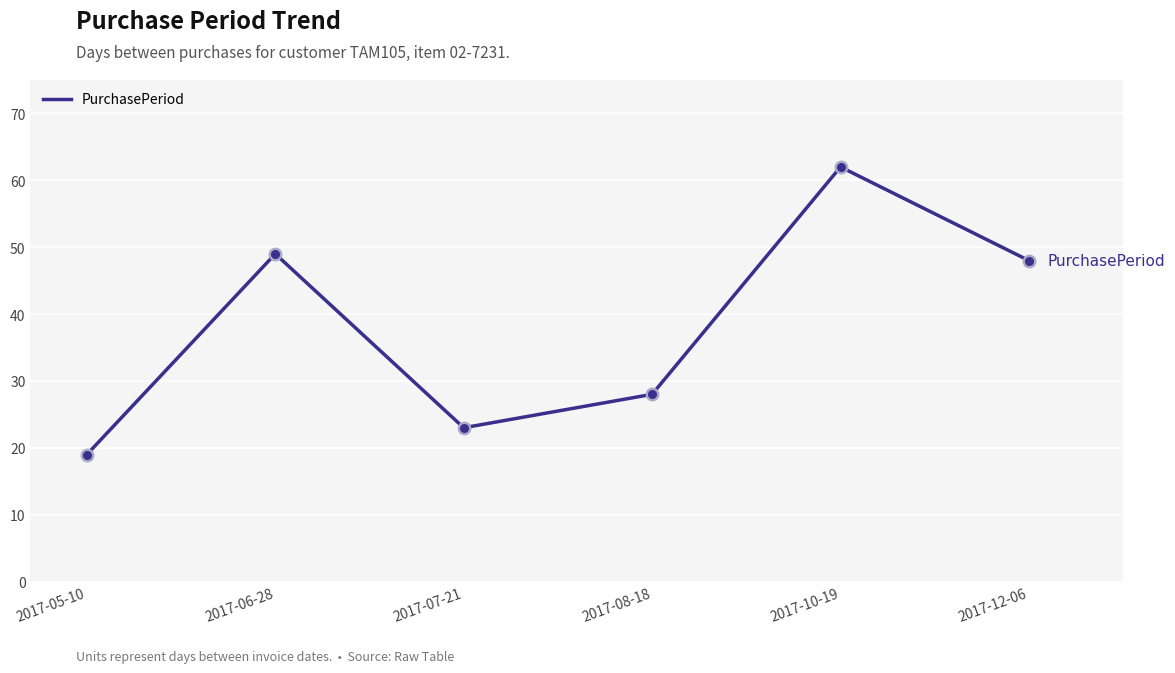

What is the change in value from 2017-05-10 to 2017-06-28?

+30